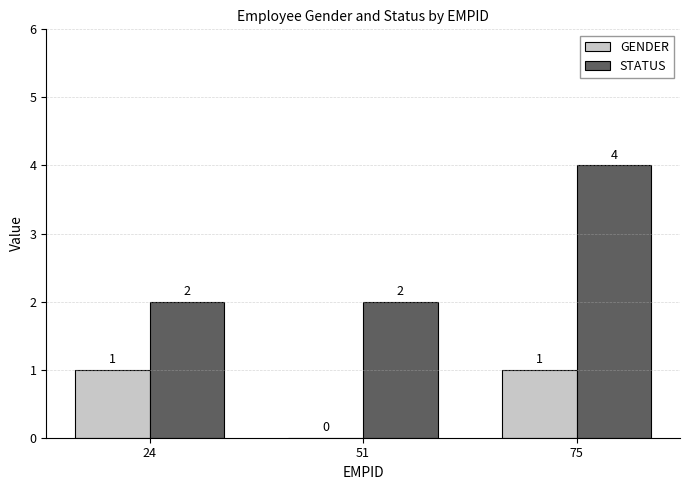

How many values in the STATUS series exceed 2?

1